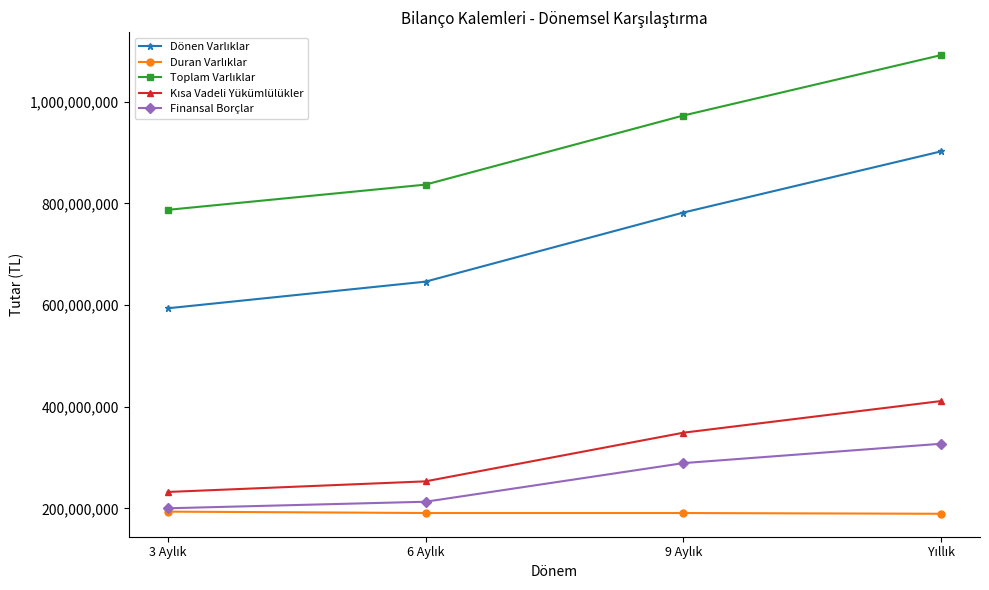

What is the minimum value shown in the chart?

189361023